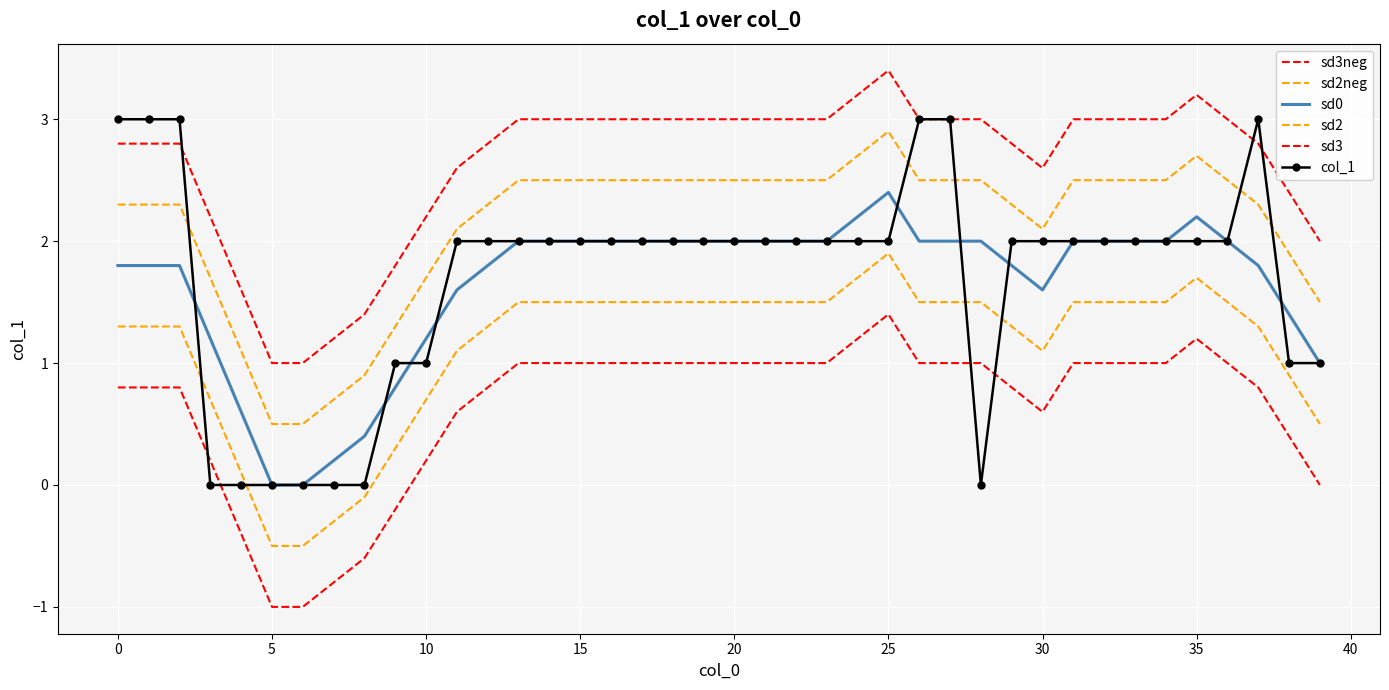

Which category has the highest value in the sd2neg series?

25